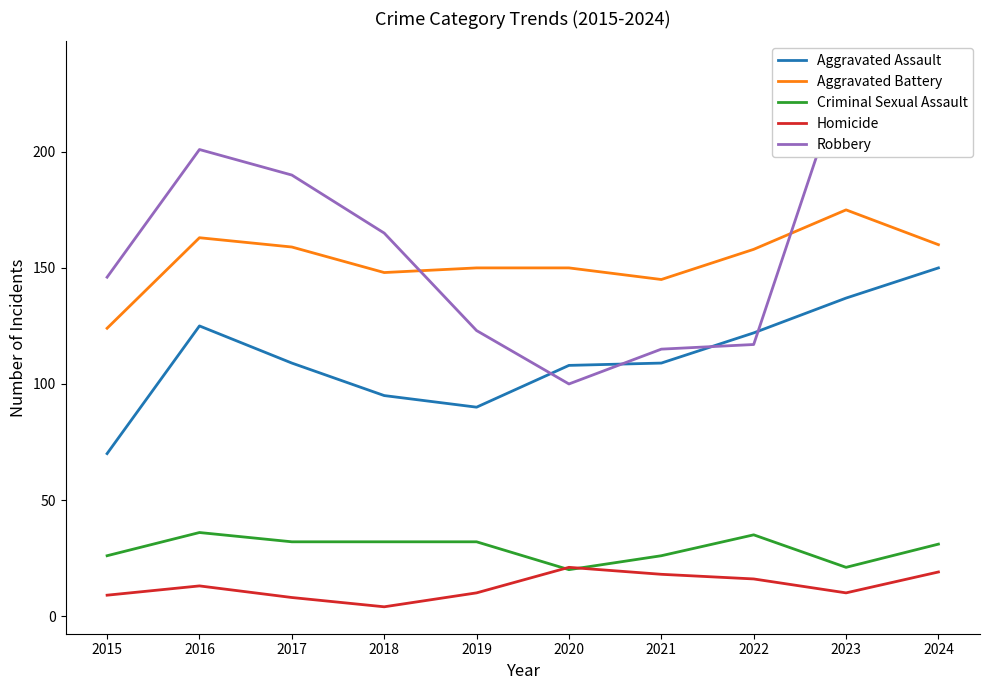

Is the value of Aggravated Assault at 2022 greater than the value of Criminal Sexual Assault at 2023?

Yes